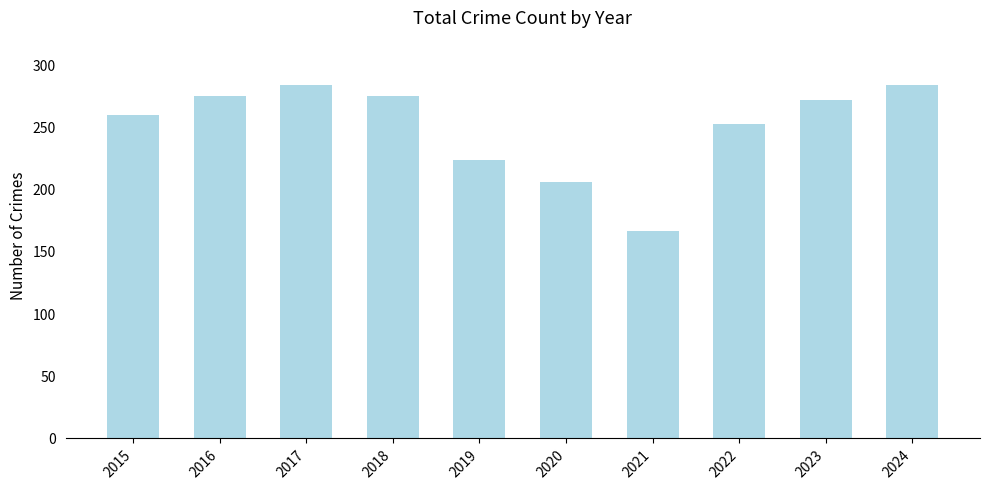

What is the sum of the values at 2017 and 2018?

559